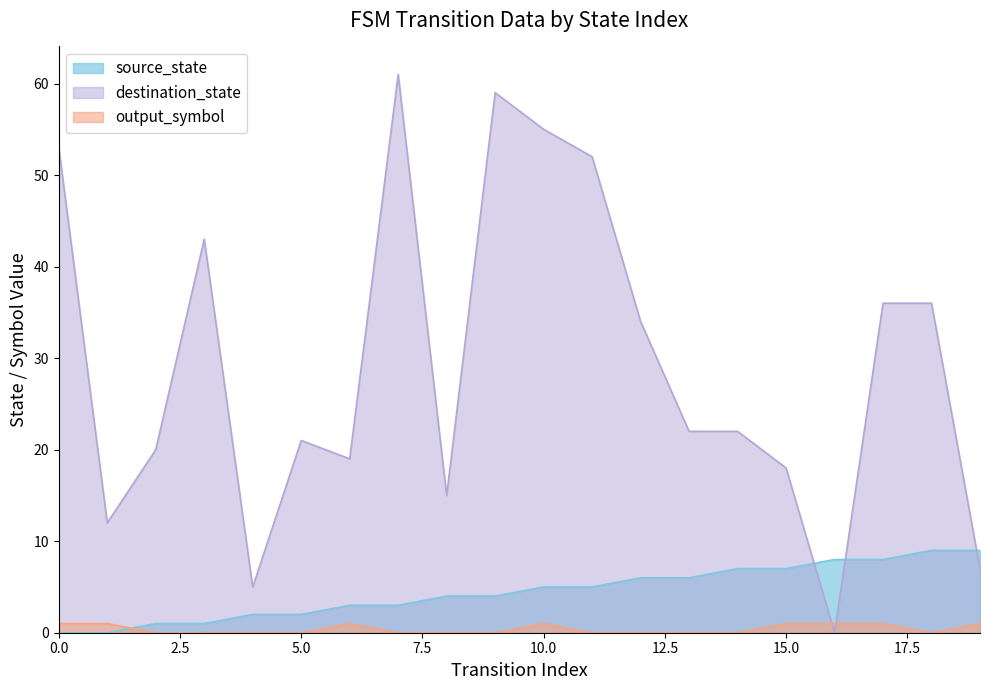

Where do output_symbol and destination_state first cross each other?

15 and 16